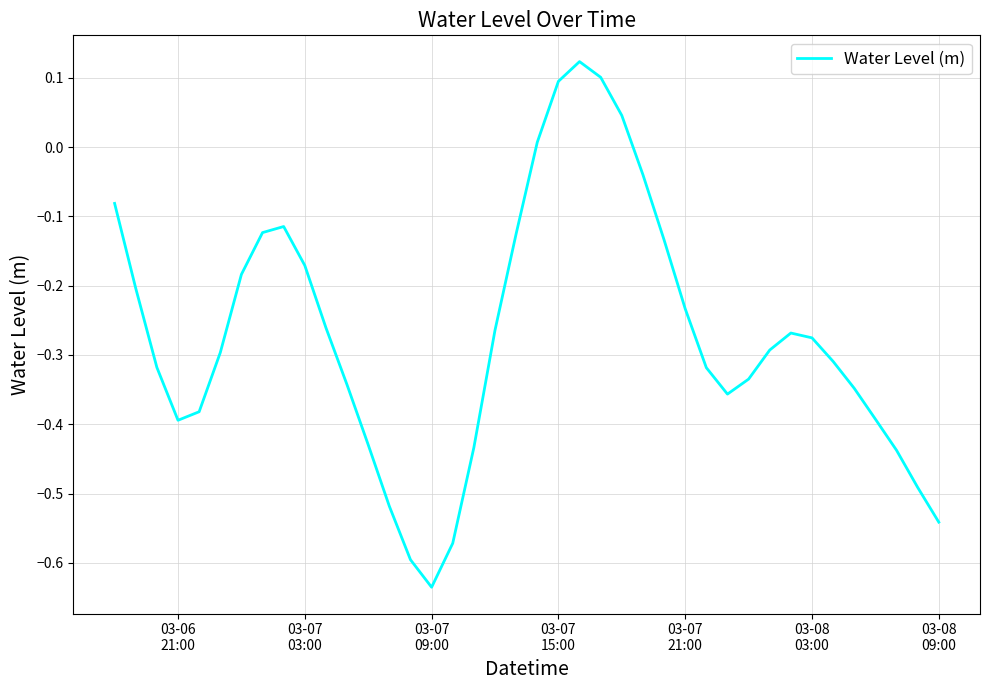

Count the number of values greater than 0.

5